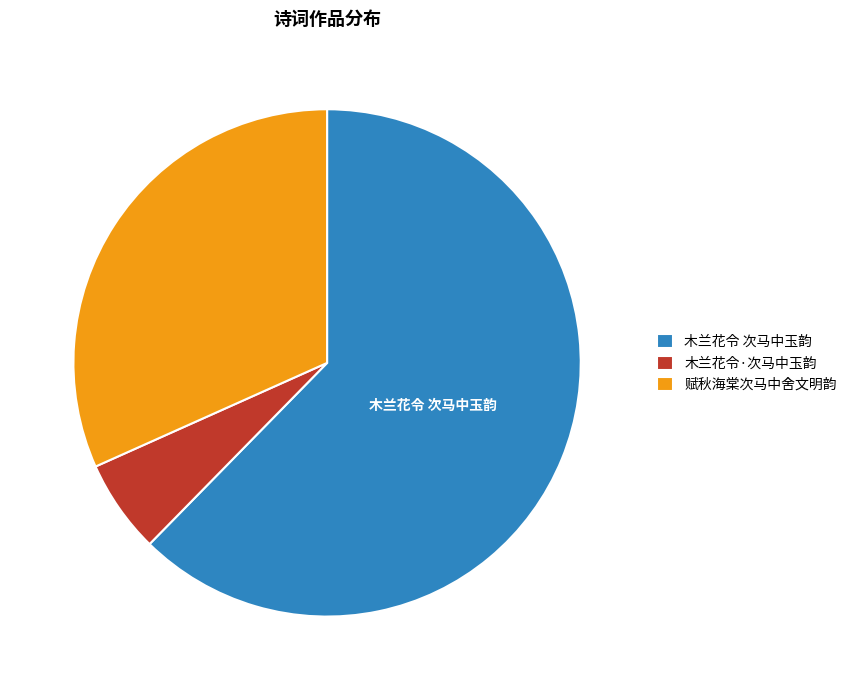

Combined, do 木兰花令·次马中玉韵 and 赋秋海棠次马中舍文明韵 account for over 50%?

No